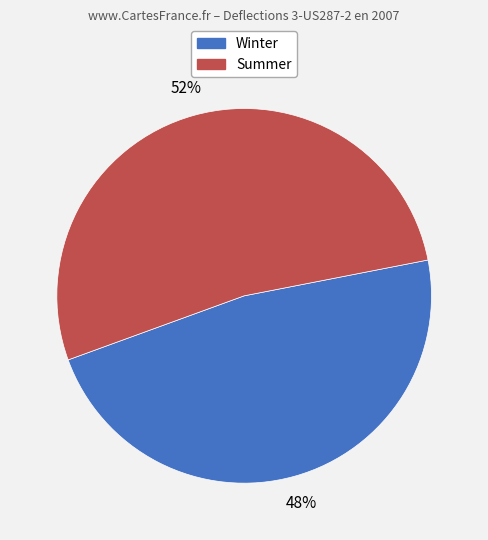

Is there a majority slice in this chart?

Yes